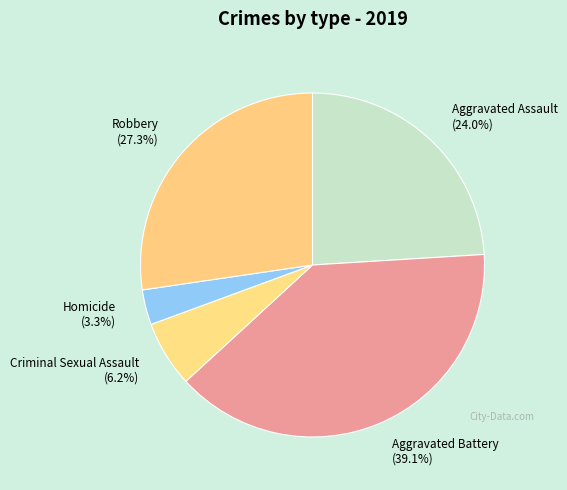

Which slice is the smallest?

Homicide